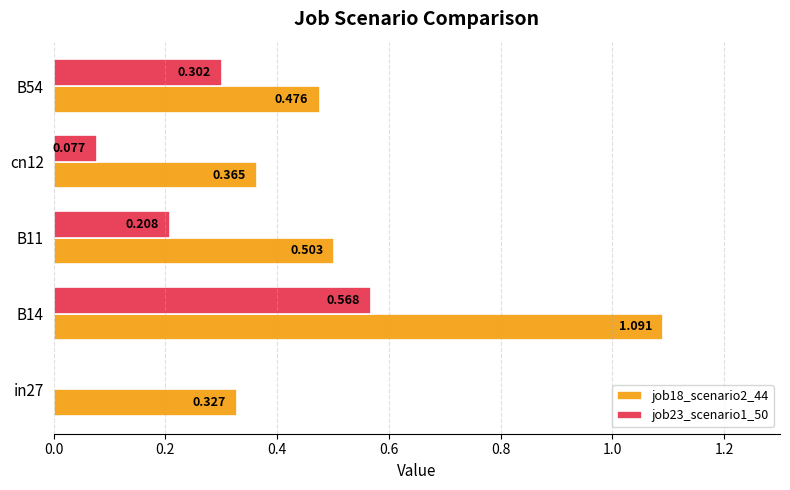

What are all the series names shown in the legend?

job18_scenario2_44, job23_scenario1_50